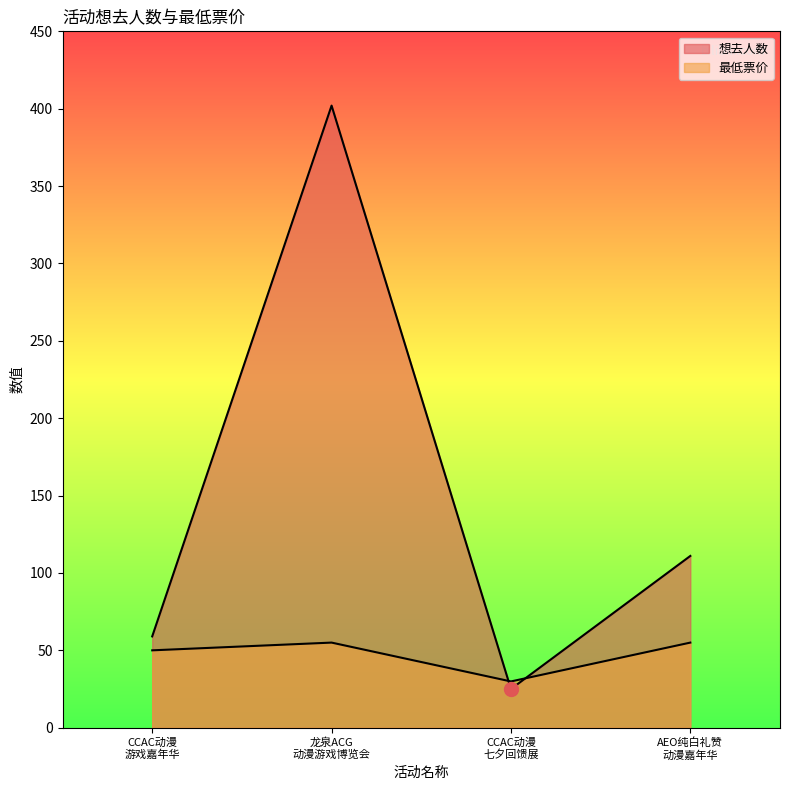

What is the difference between the maximum and minimum values in the 想去人数 series?

377.0